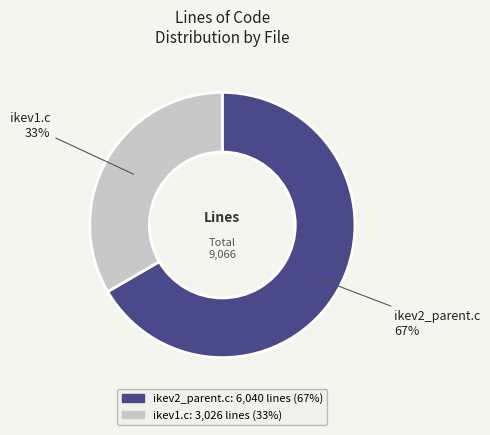

Combined, do ikev1.c and ikev2_parent.c account for over 50%?

Yes